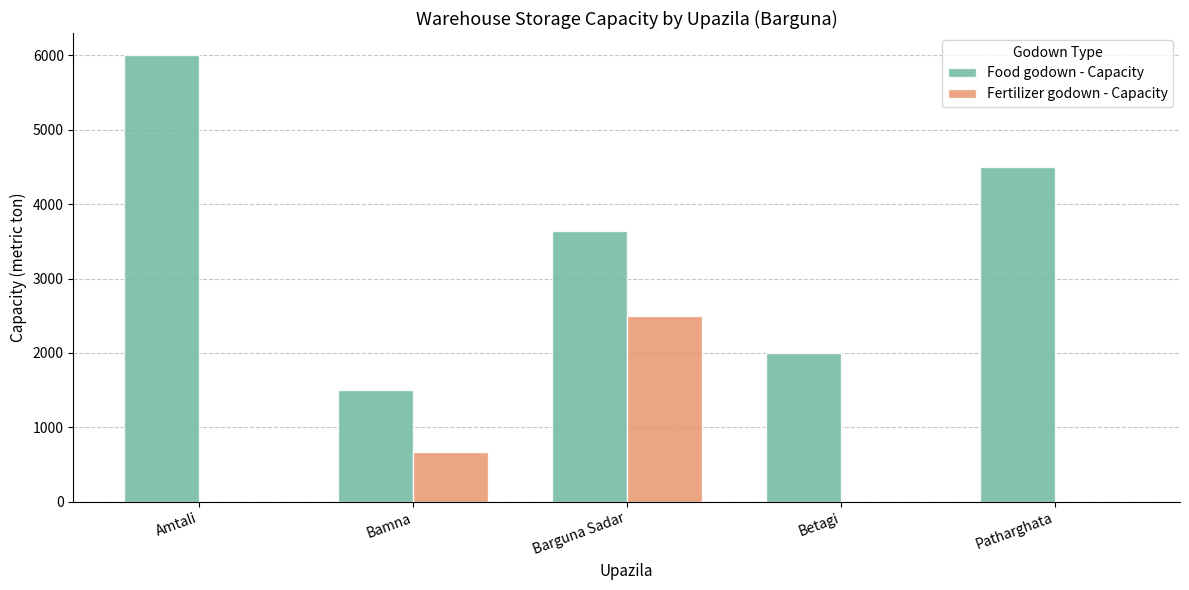

At which category does the chart reach its peak across all series?

Amtali